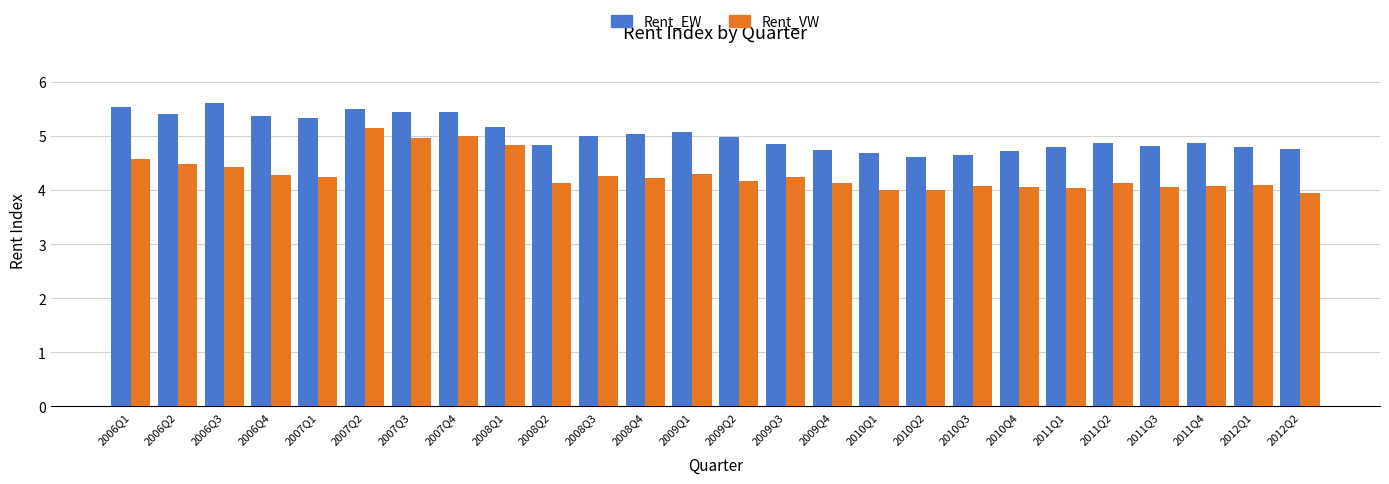

What is the label of the 20th bar from the left?

2010Q4